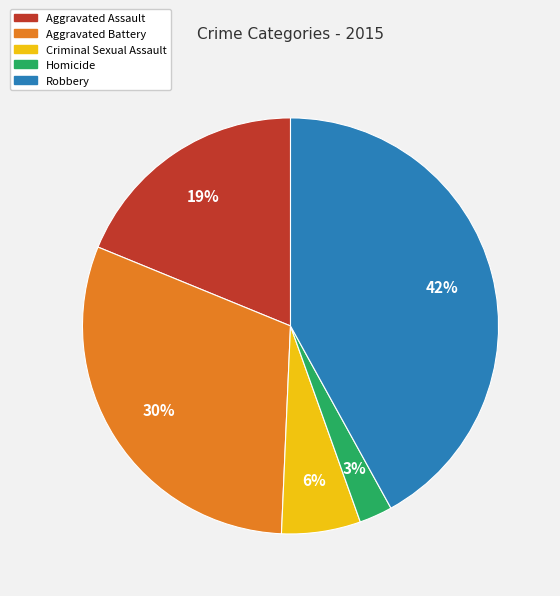

To the nearest percent, what is the difference between the Criminal Sexual Assault and Aggravated Battery slice percentages?

24%